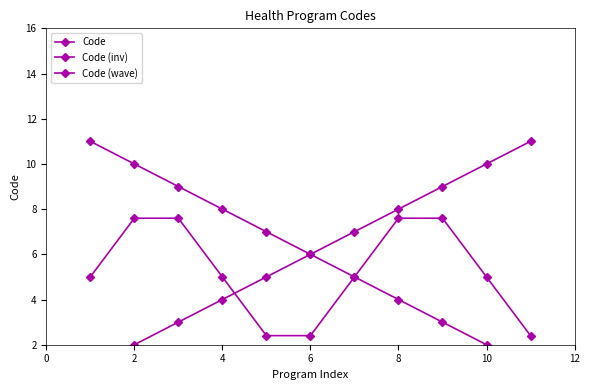

Is it true that Code (inv) equals 3.2 at 2?

False